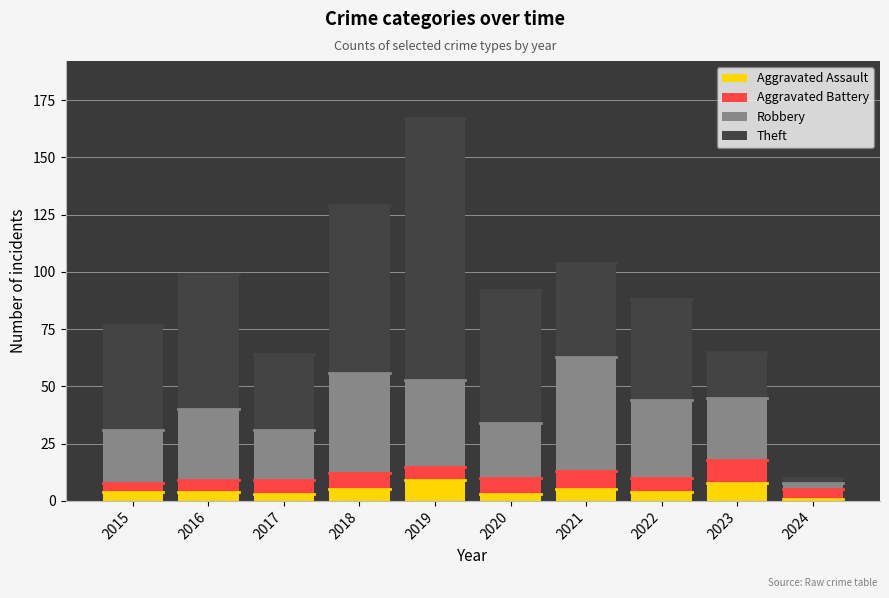

What is the total value across all series at 2021?

104